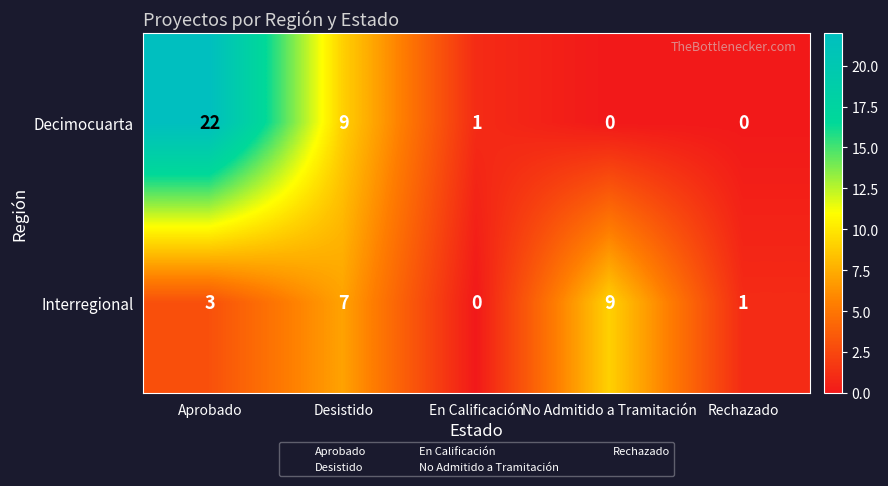

What is the total value across all series at Rechazado?

1